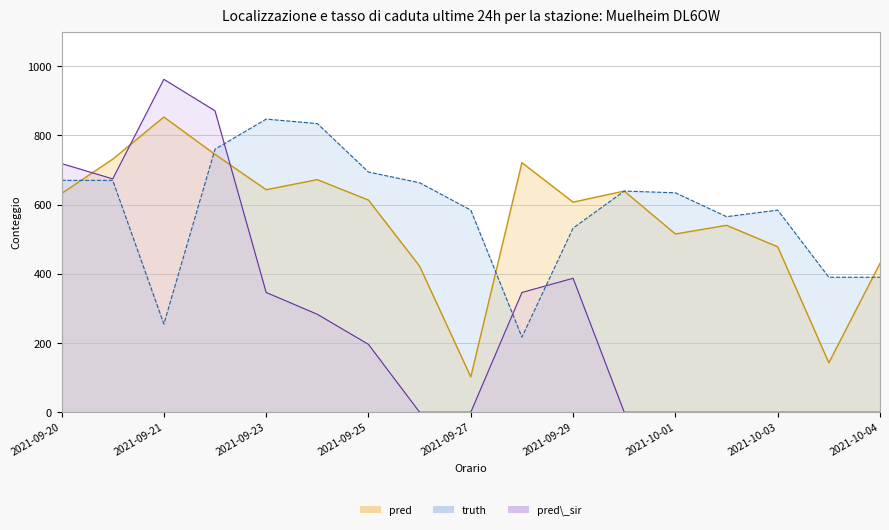

How many categories are shown in the chart?

17